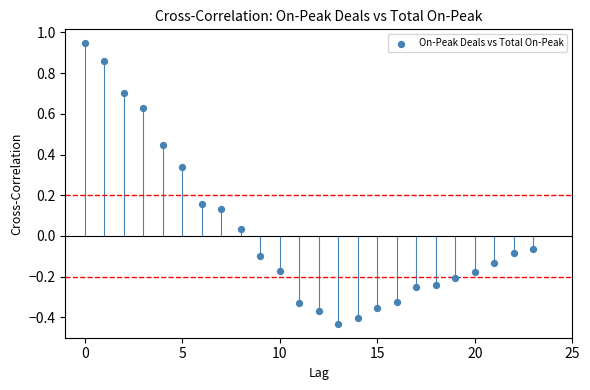

What is the range of Y values (max minus min)?

1.4